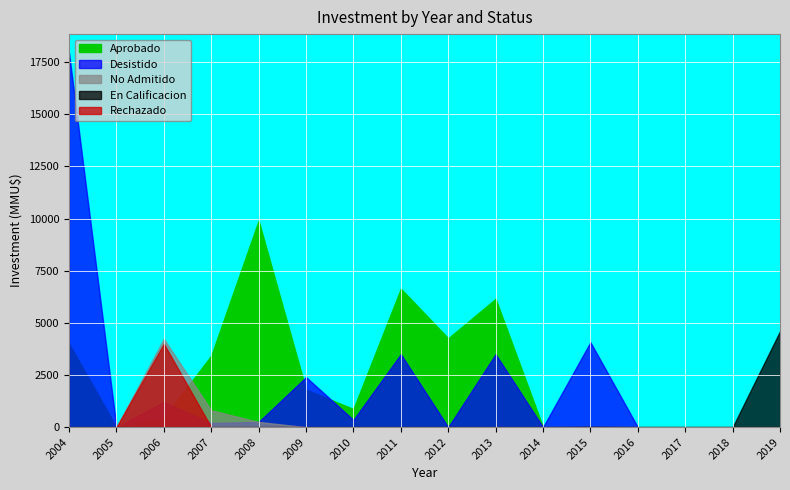

The Rechazado series shows 0 at 2015. True or false?

True